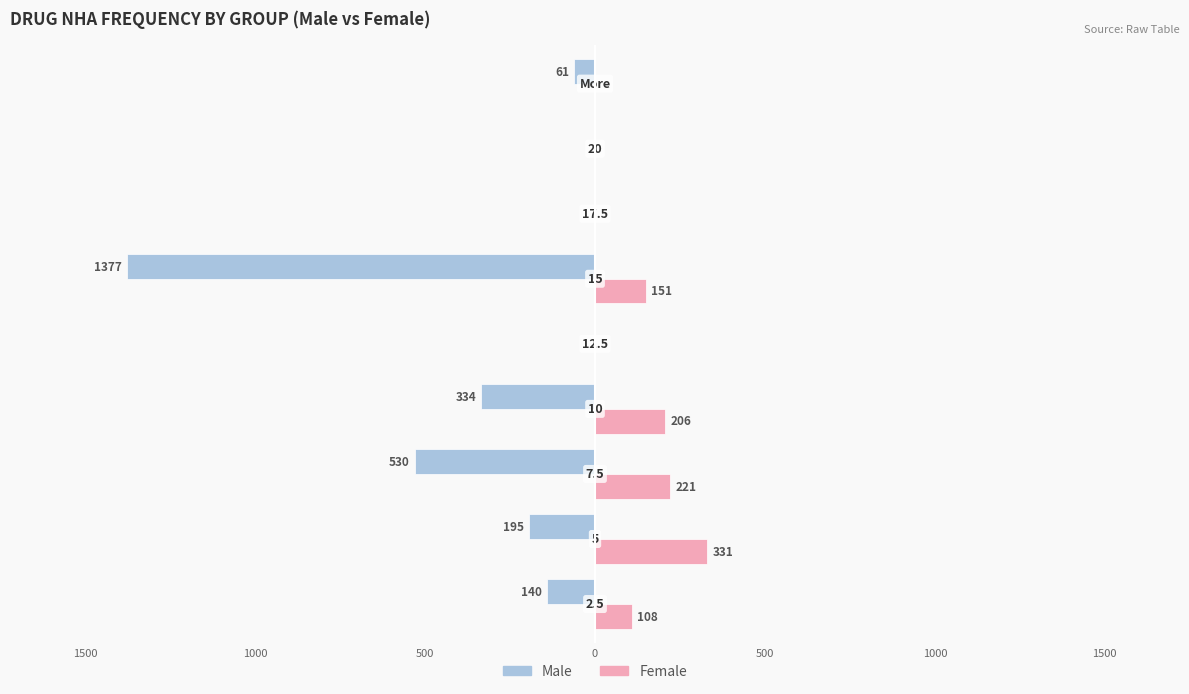

Reading left to right, extract all data points from this chart.

Male: 2000=-140	1500=-195	1000=-530	500=-334	0=0	500=-1377	1000=0	1500=0	2000=-61
Female: 2000=108	1500=331	1000=221	500=206	0=0	500=151	1000=0	1500=0	2000=0